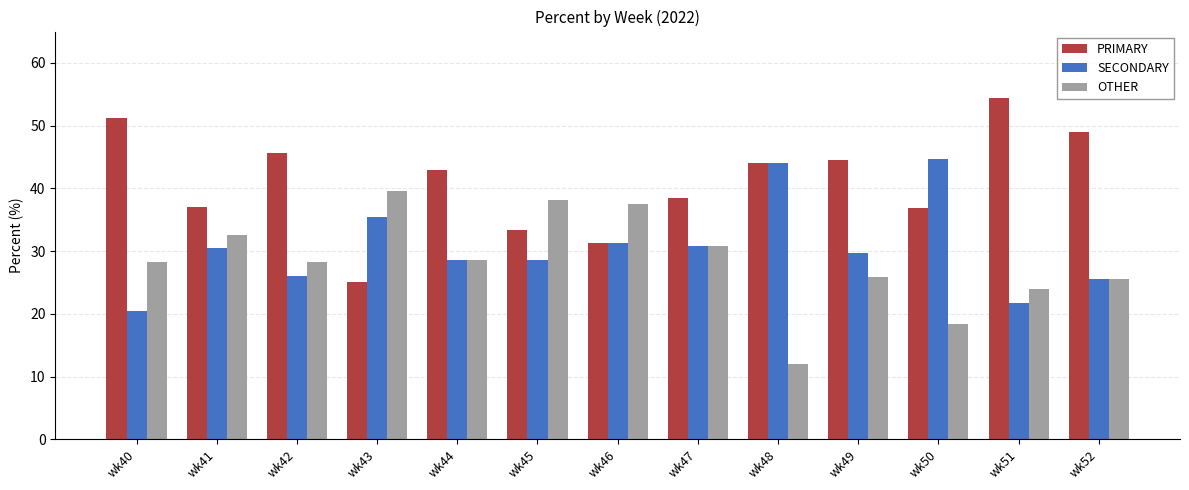

The value of SECONDARY at wk51 is 13.4. True or false?

False